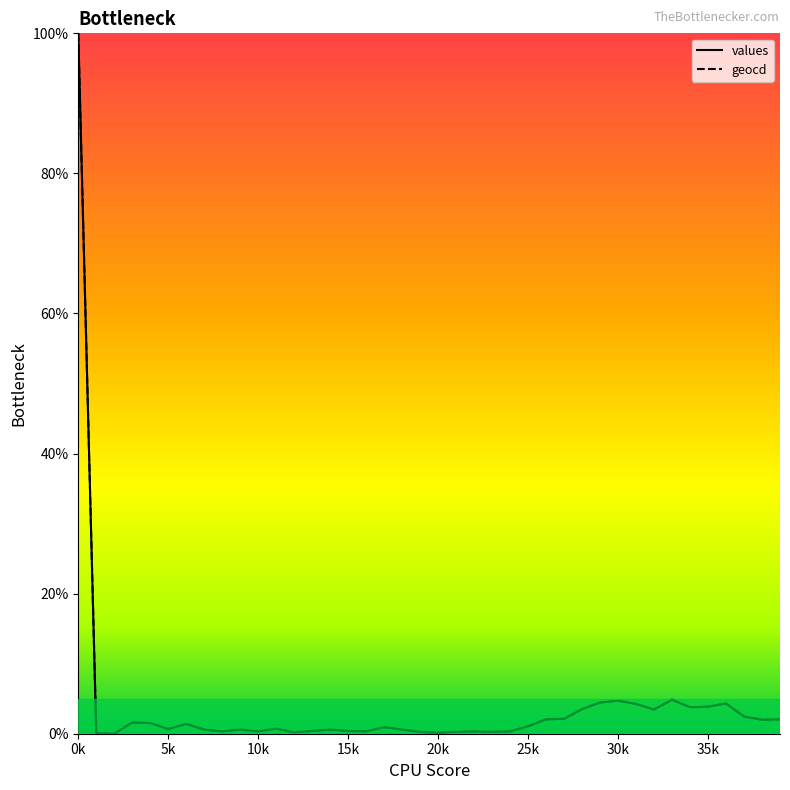

Which series changed the most between 7 and 18?

values